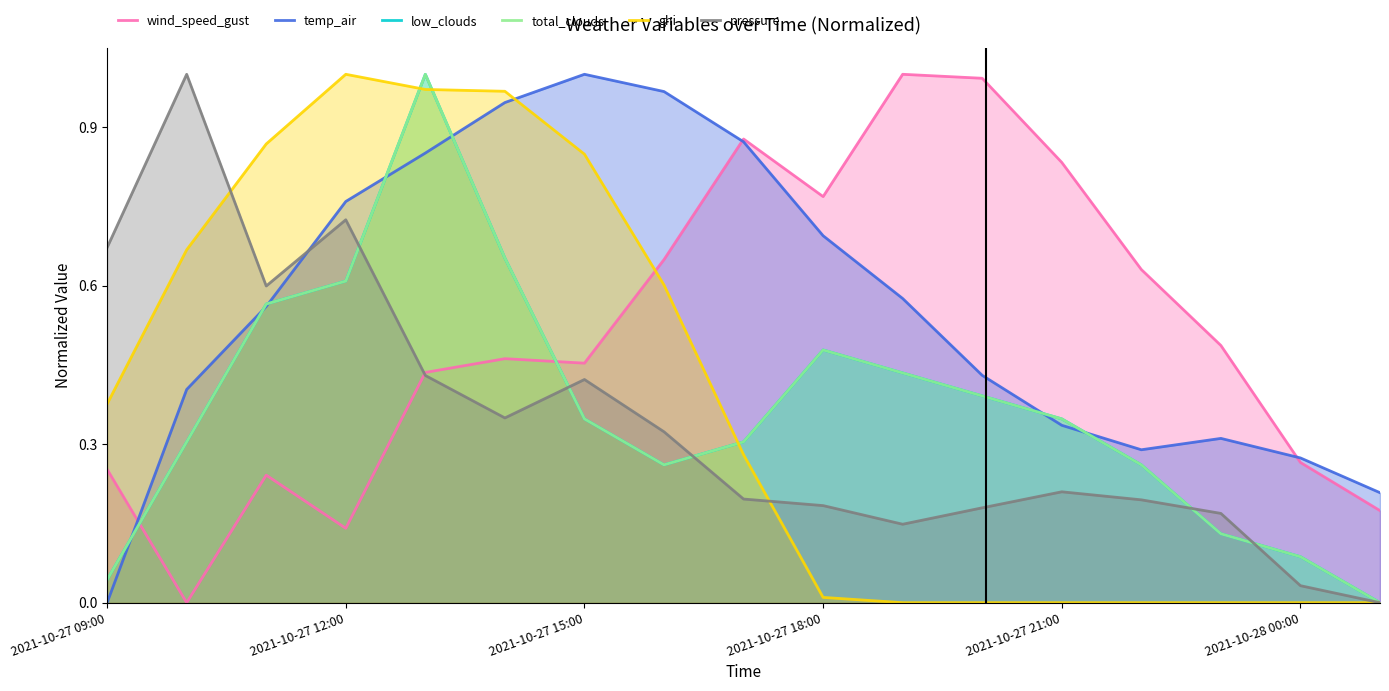

Is it true that total_clouds equals 0.5 at 2021-10-28 00:00?

False